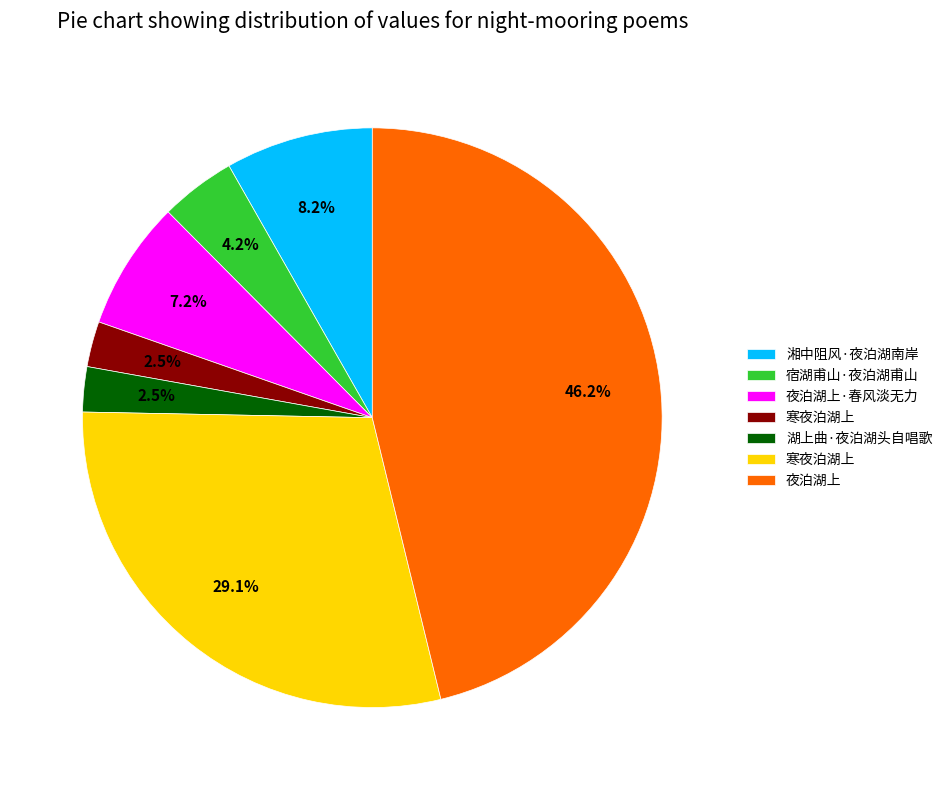

Is there any slice that represents more than half of the pie?

No